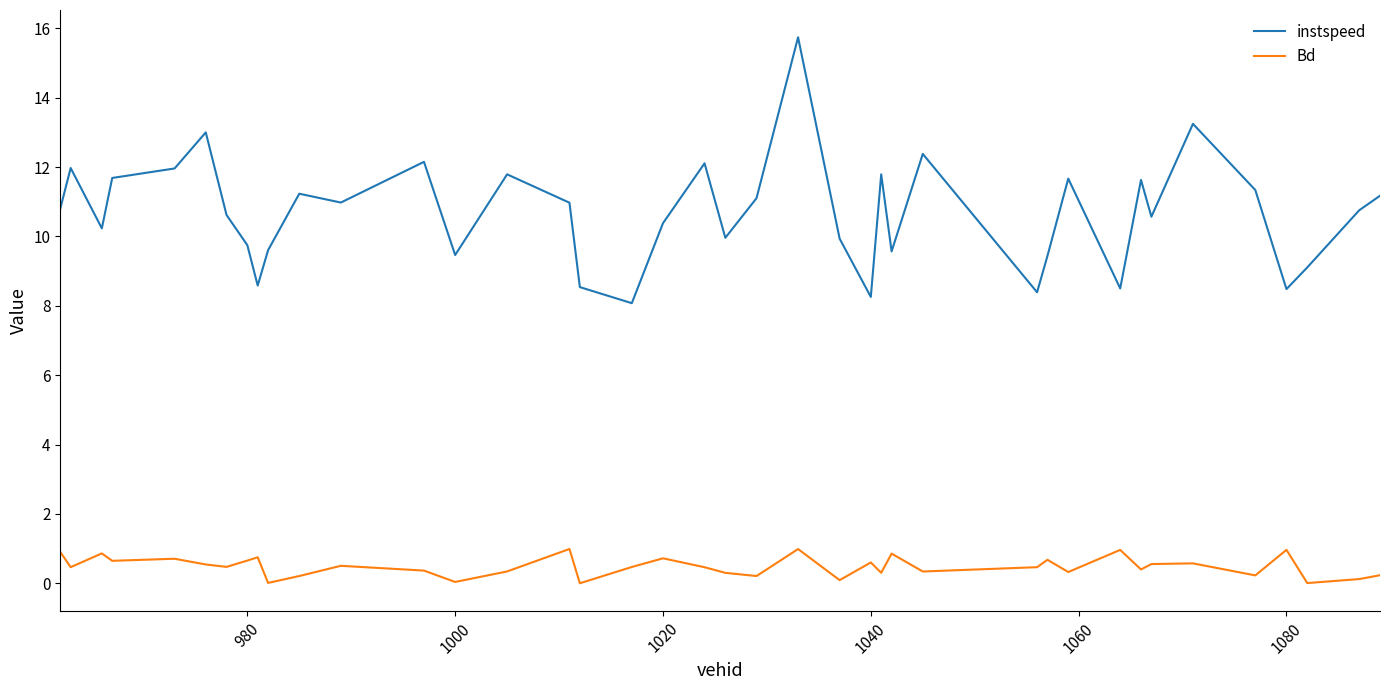

True or false: instspeed and Bd intersect in this chart.

False